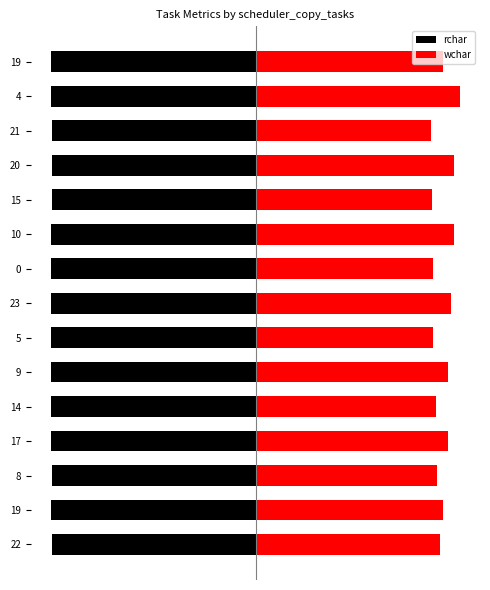

Is it true that rchar equals -0.3 at 17?

False